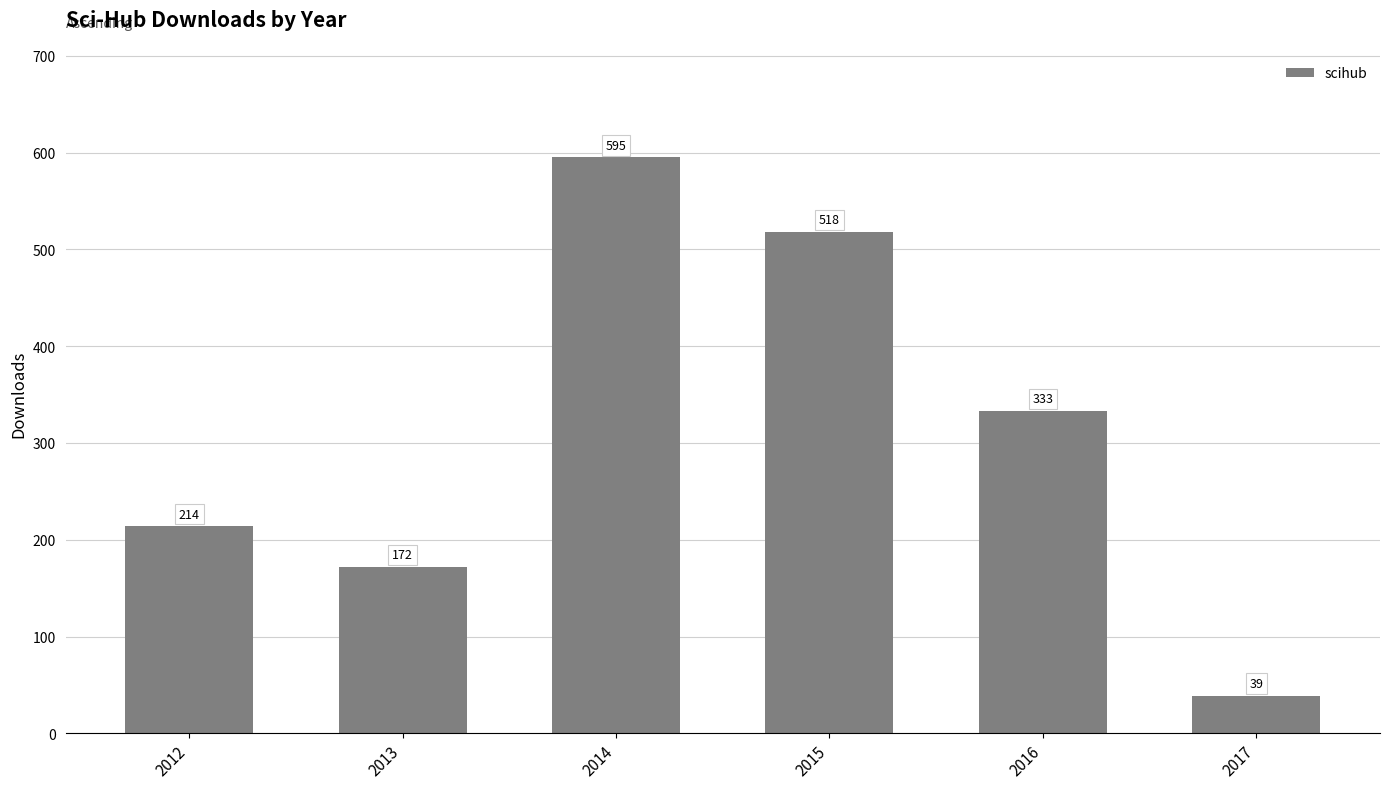

Rank the categories by value from highest to lowest.

2014, 2015, 2016, 2012, 2013, 2017